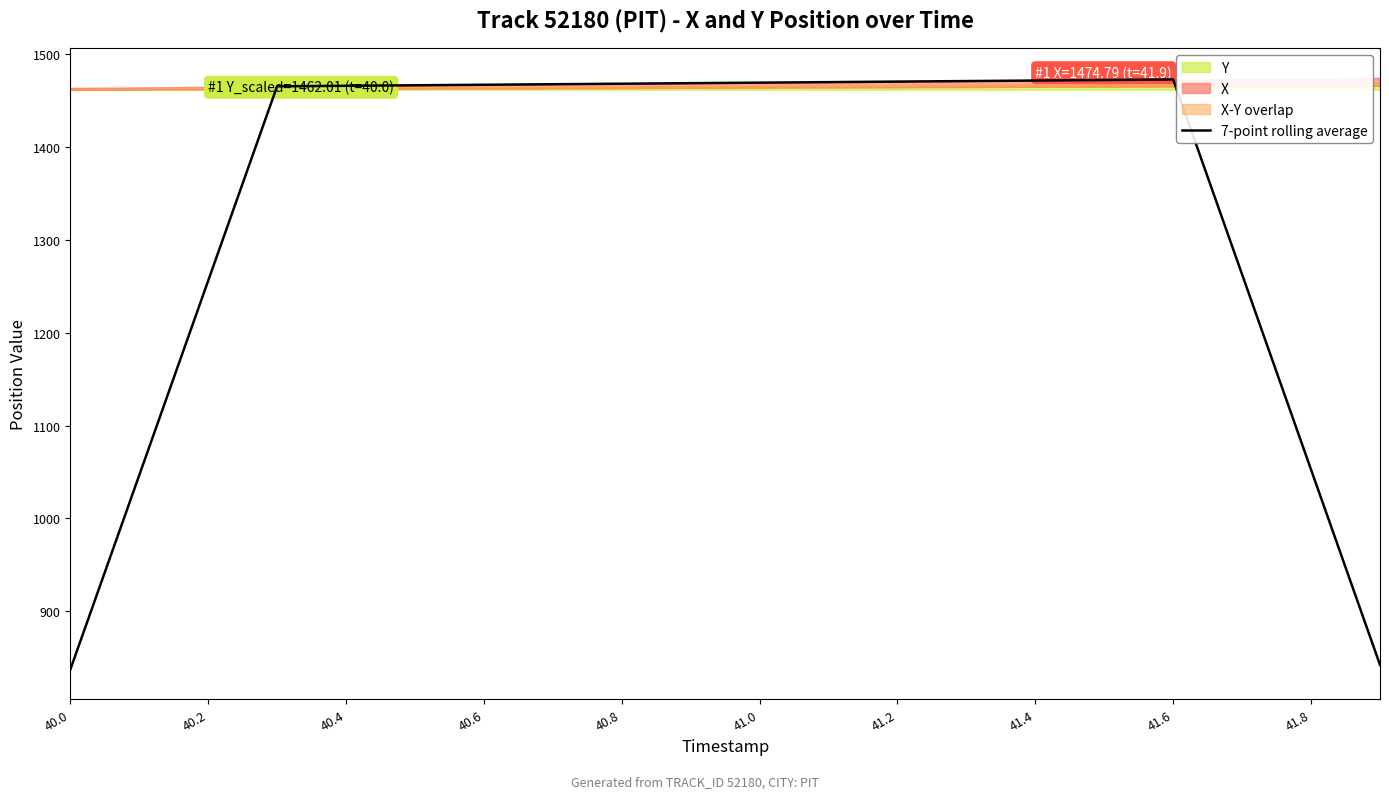

Reading left to right, what are all the values shown in this chart?

837.1	1046.5	1256.1	1465.7	1466.3	1466.8	1467.4	1467.9	1468.5	1469.1	1469.6	1470.2	1470.8	1471.3	1471.9	1472.5	1473.1	1262.9	1052.6	842.2